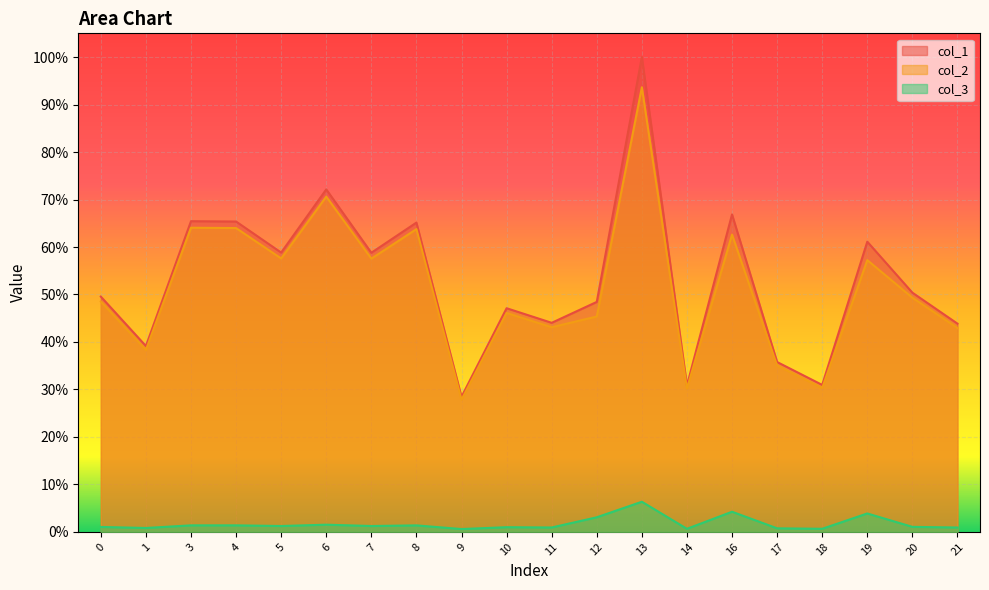

List the labels in order of col_1 value, largest first.

13, 6, 16, 3, 4, 8, 19, 5, 7, 20, 0, 12, 10, 11, 21, 1, 17, 18, 14, 9